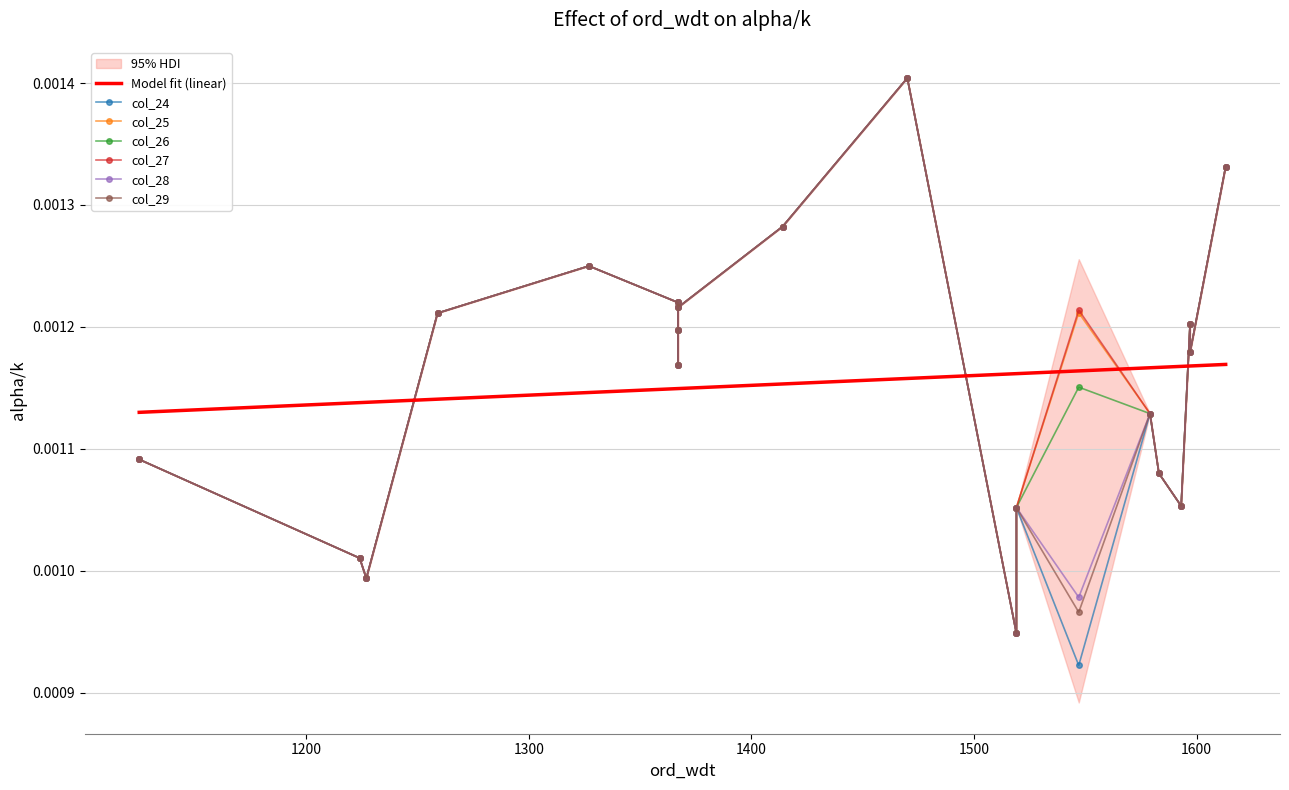

Does the chart have visible grid lines?

Yes